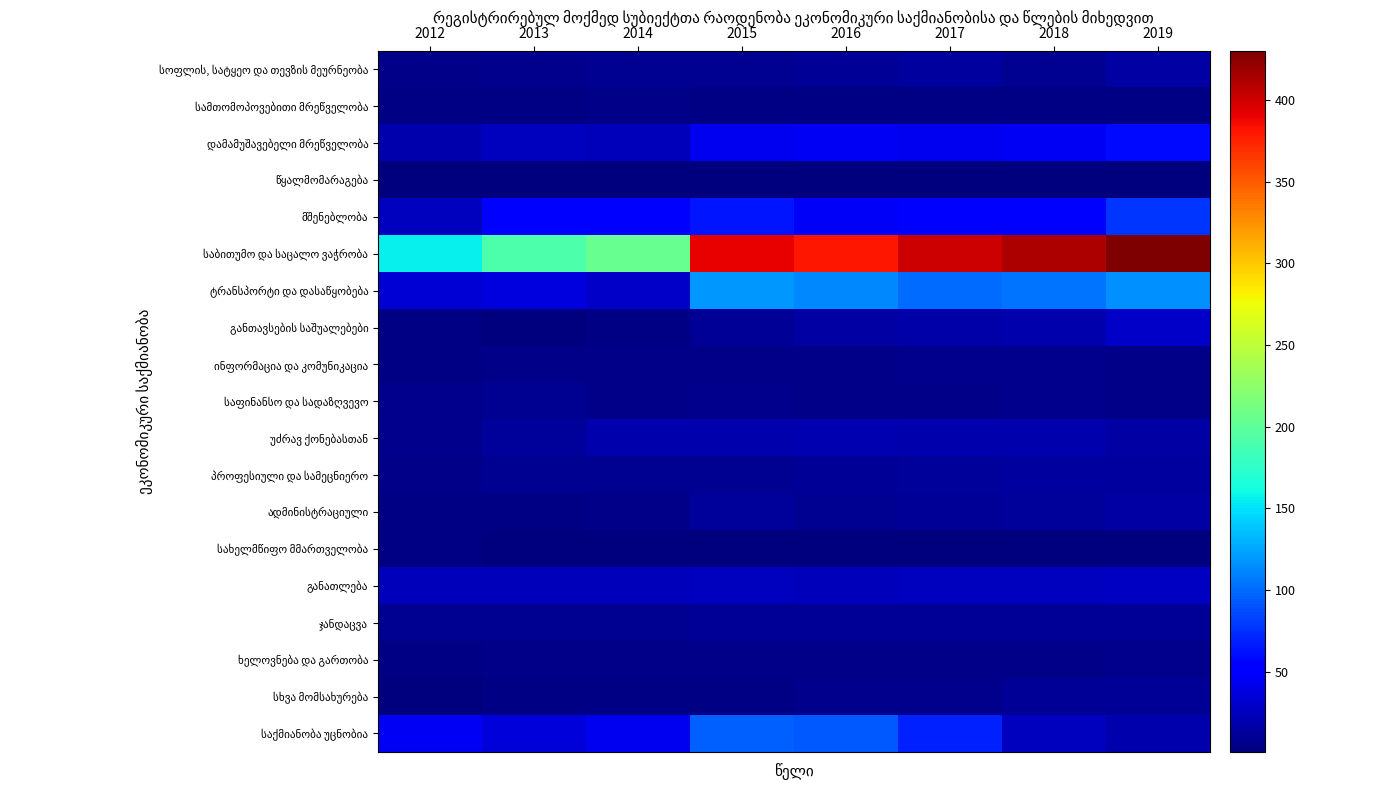

Between 2017 and 2018, which is larger?

2017